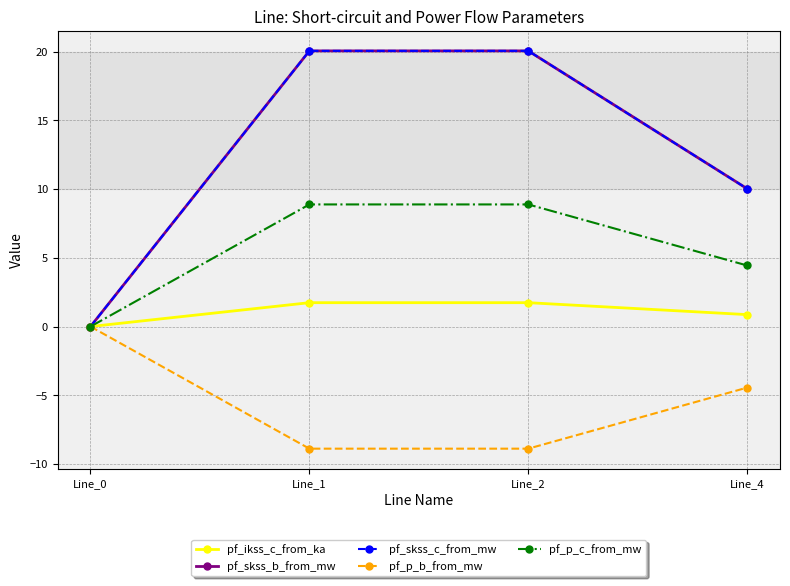

What is the value of the pf_skss_c_from_mw point at the 4th from the left?

10.0